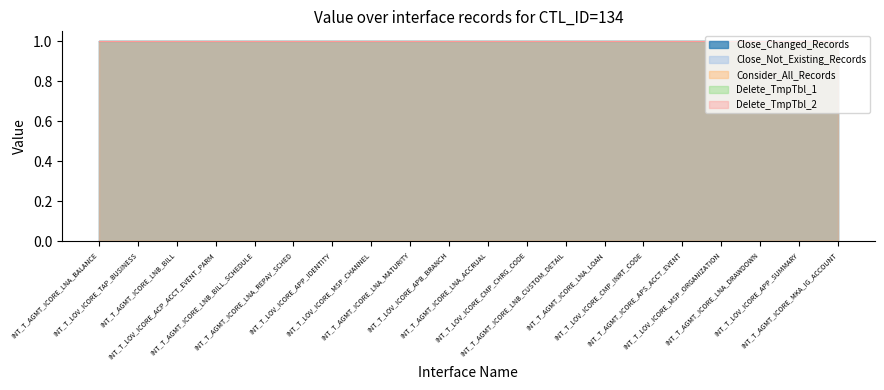

True or false: Consider_All_Records and Close_Changed_Records cross at least once.

False